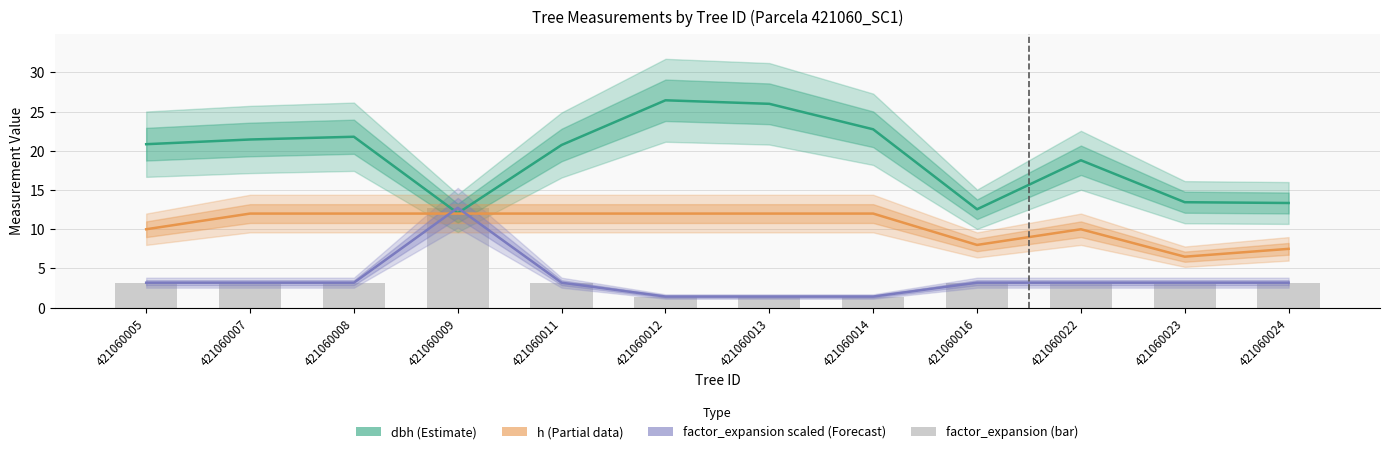

What is the value of the factor_expansion (scaled) bar at the 10th from the left?

3.2